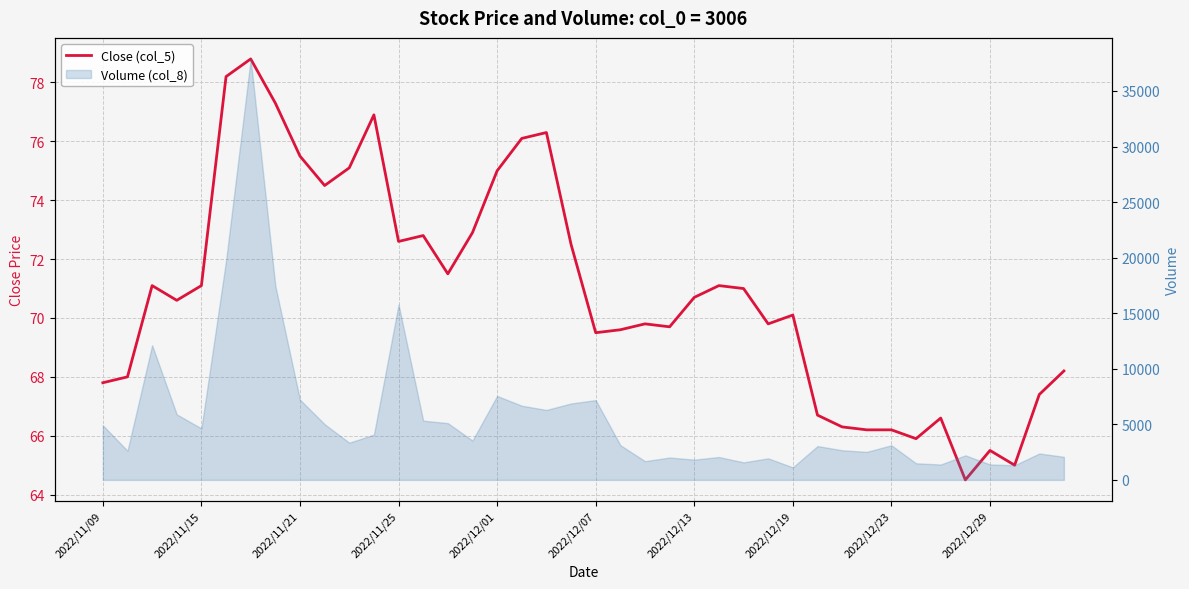

What is the sum of the values at 26 and 2022/11/09?

138.8